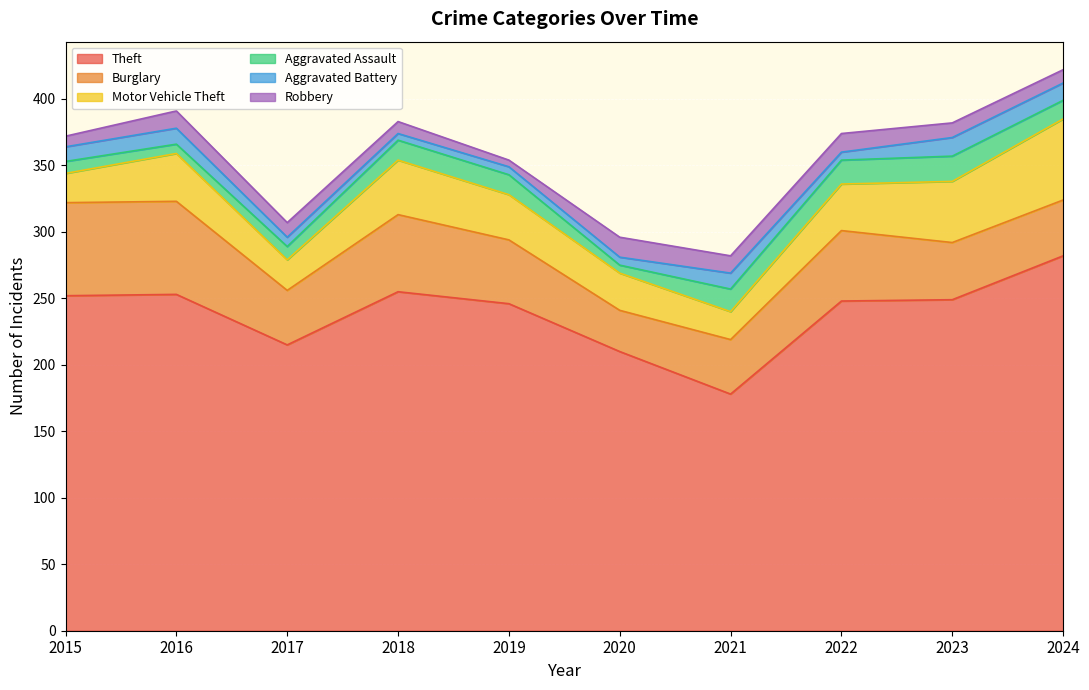

Is the value of Motor Vehicle Theft at 2020 greater than the value of Aggravated Battery at 2020?

Yes